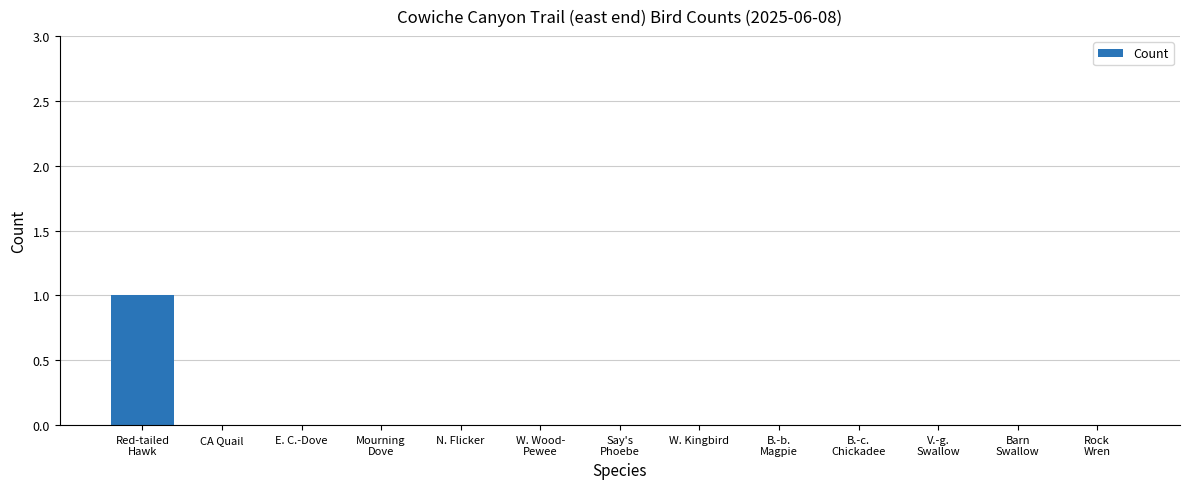

Reading left to right, transcribe all the data shown in this chart.

Red-tailed
Hawk=1	CA Quail=0	E. C.-Dove=0	Mourning
Dove=0	N. Flicker=0	W. Wood-
Pewee=0	Say's
Phoebe=0	W. Kingbird=0	B.-b.
Magpie=0	B.-c.
Chickadee=0	V.-g.
Swallow=0	Barn
Swallow=0	Rock
Wren=0